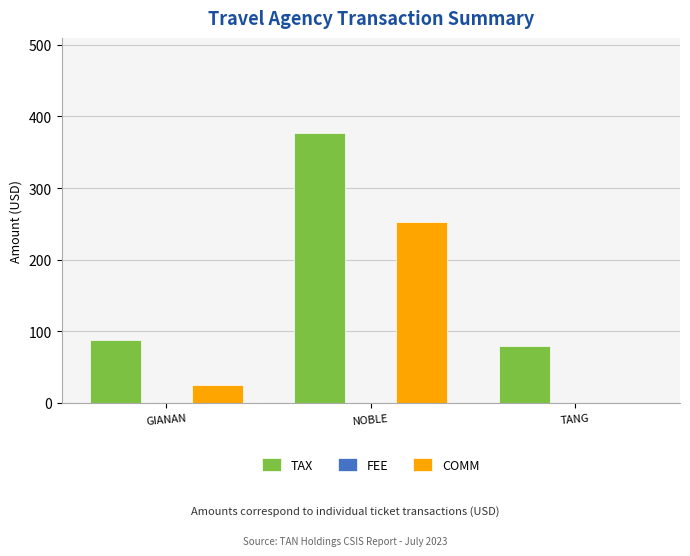

Reading right to left, transcribe all the data shown in this chart.

TAX: TANG=79.0	NOBLE=377.5	GIANAN=88.5
COMM: TANG=0.0	NOBLE=252.0	GIANAN=25.5